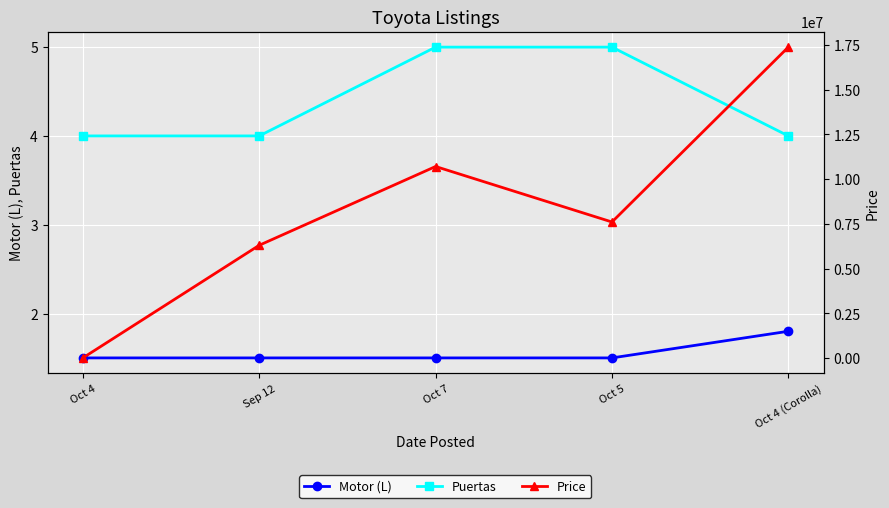

At which label is Motor (L) closest to 1?

Oct 4